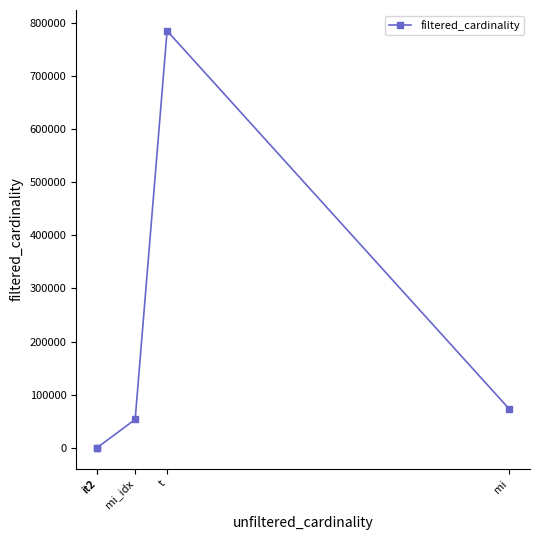

At which label is the value closest to 392244?

mi